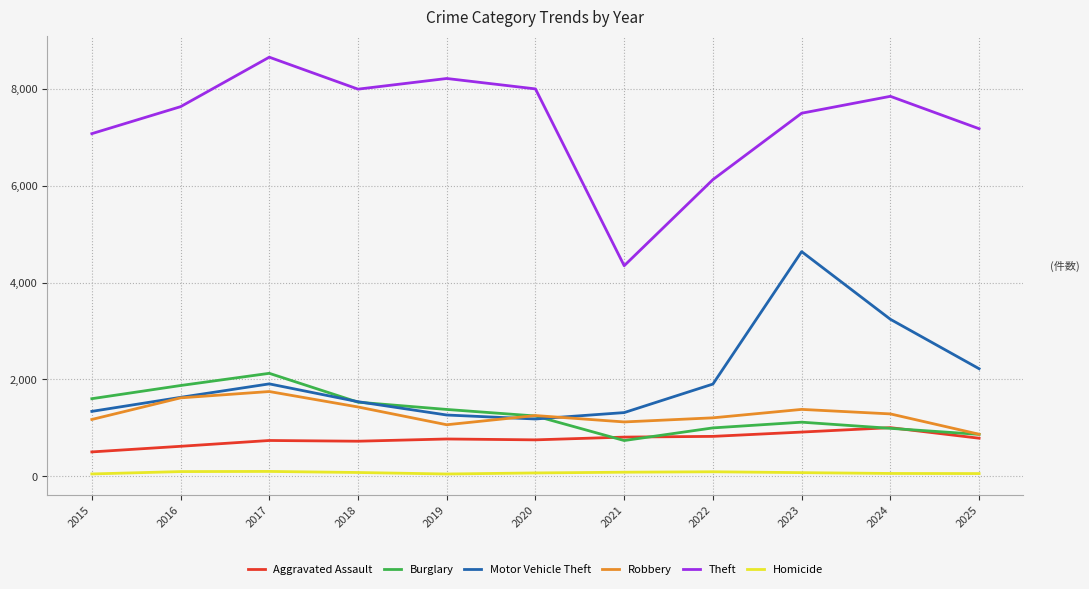

Where is Theft nearest to the value 6500?

2022